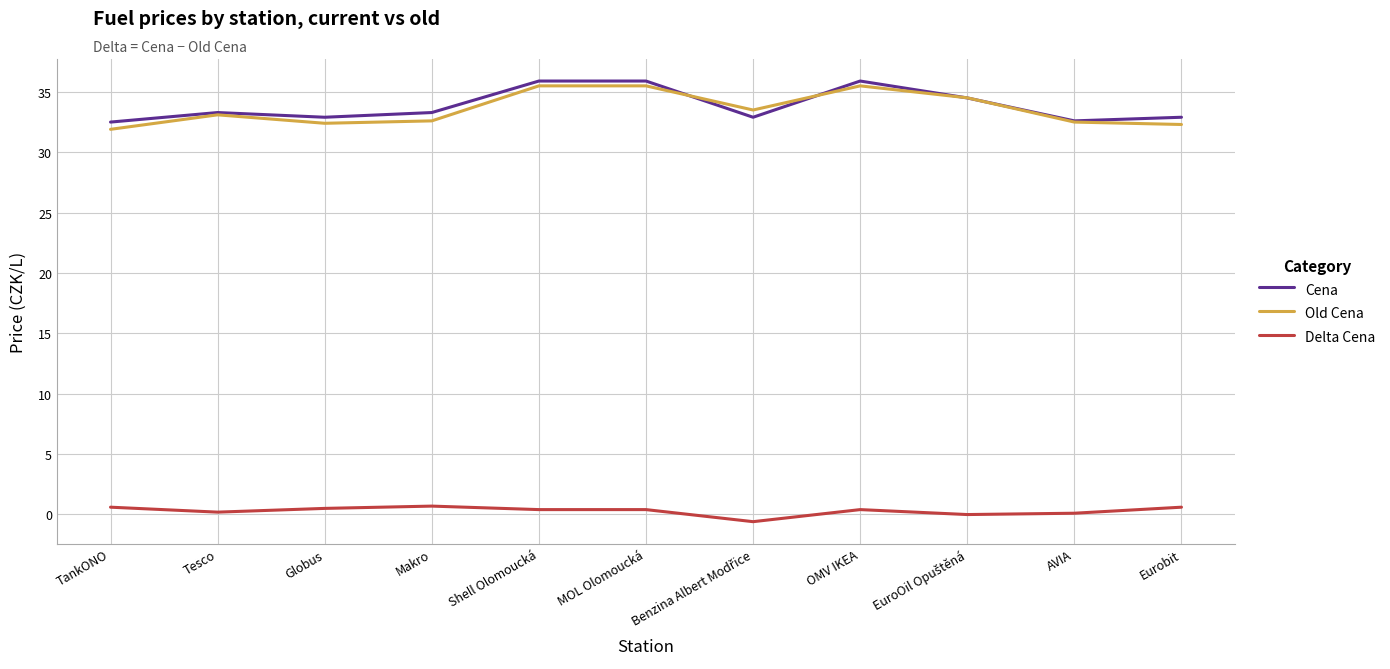

True or false: Old Cena has a value of 60.1 at OMV IKEA.

False